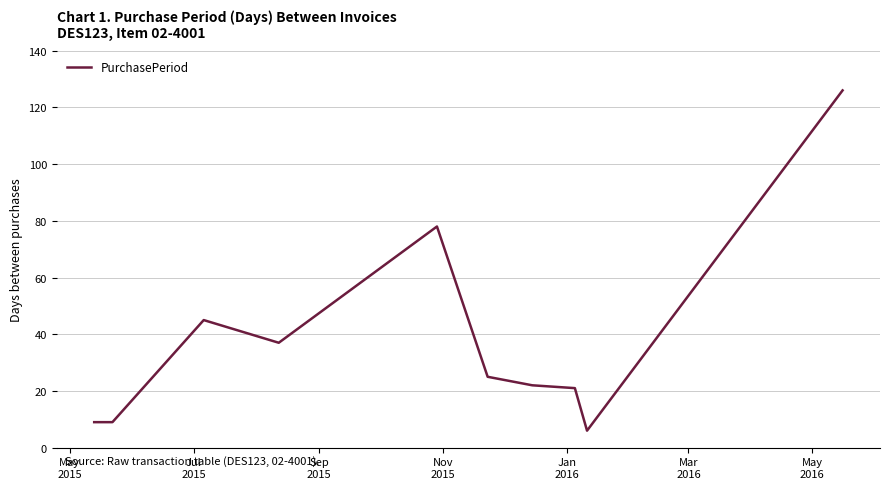

What is the average value?

38